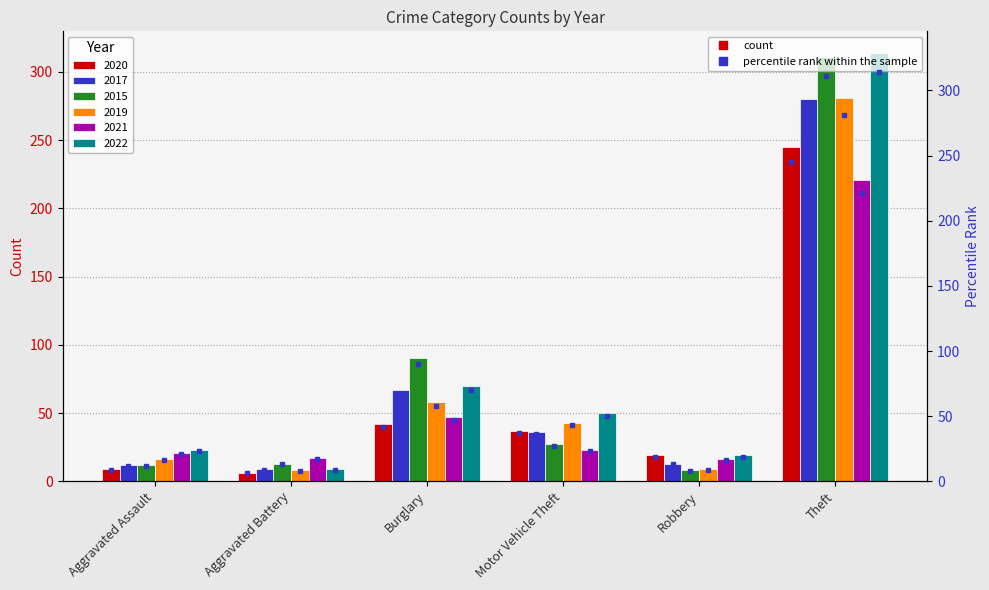

What value does the 2019 series have at Theft, to the nearest 50?

300